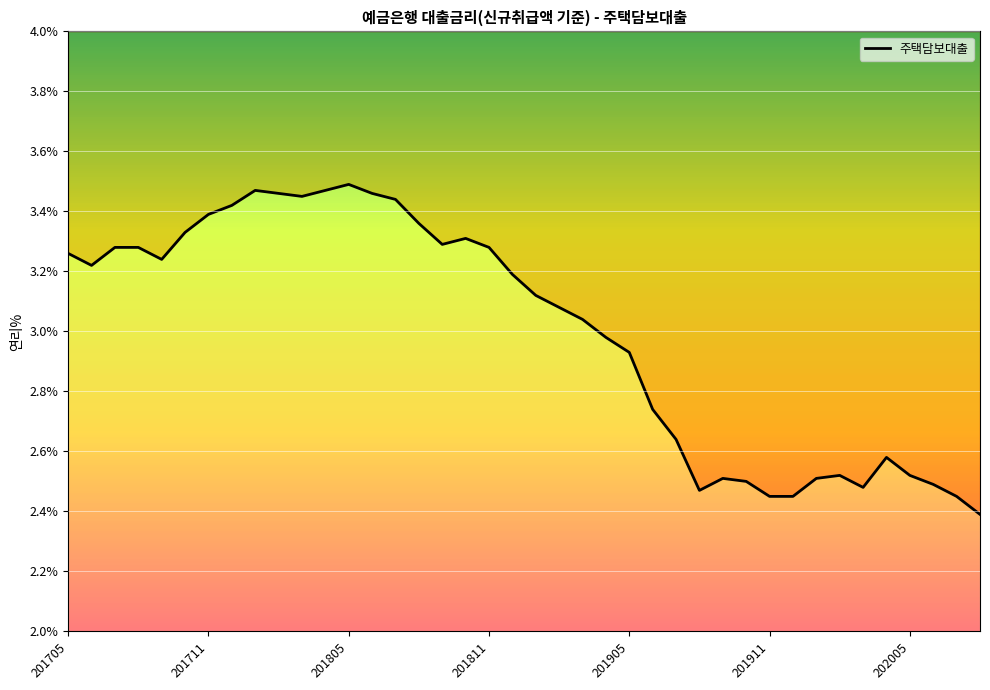

Where is the data nearest to the value 2?

202008